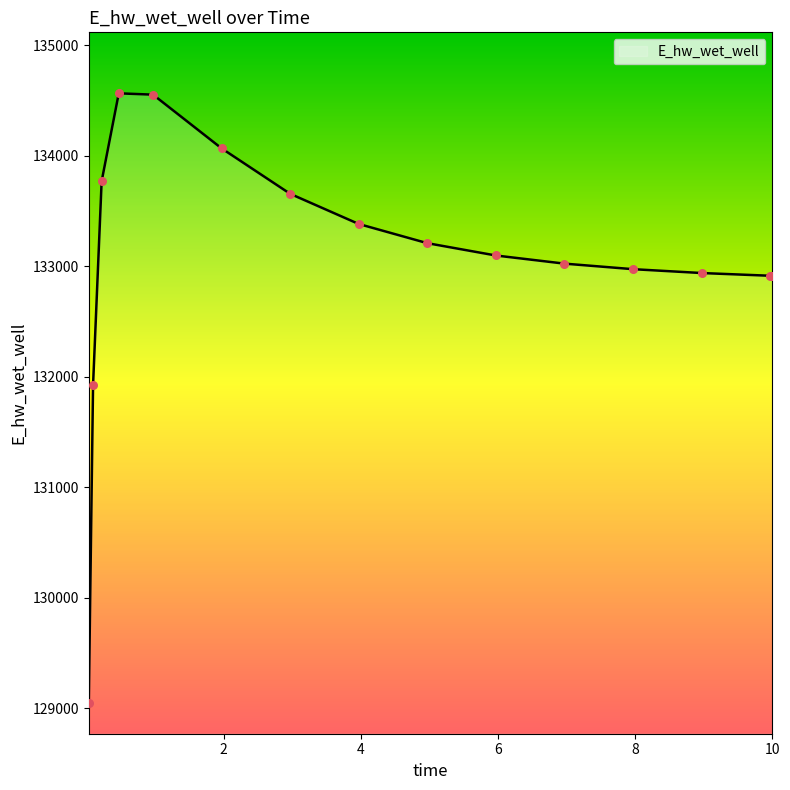

What is the difference between the maximum and minimum values?

5518.7